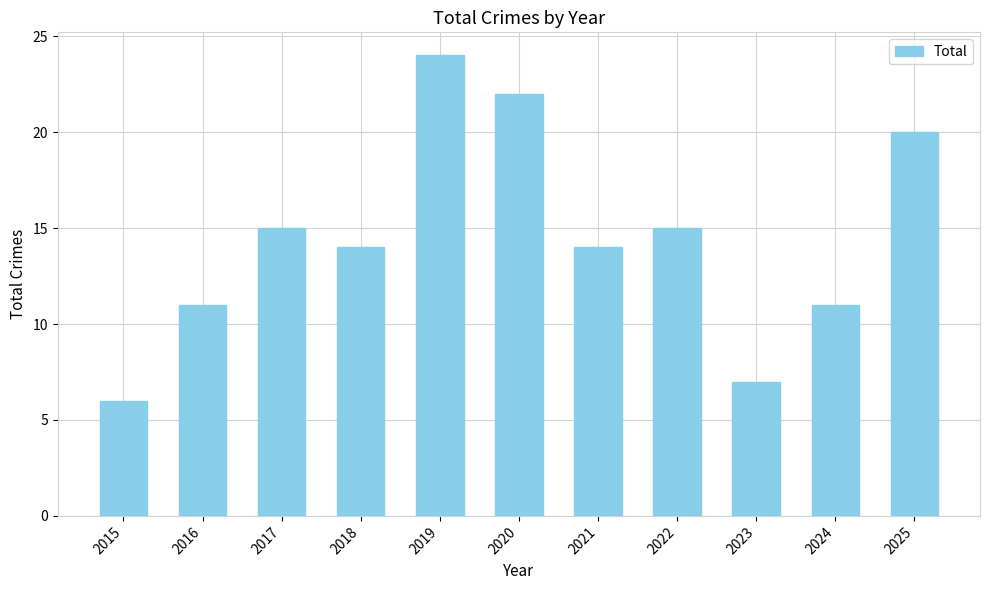

Between 2019 and 2023, which is larger?

2019